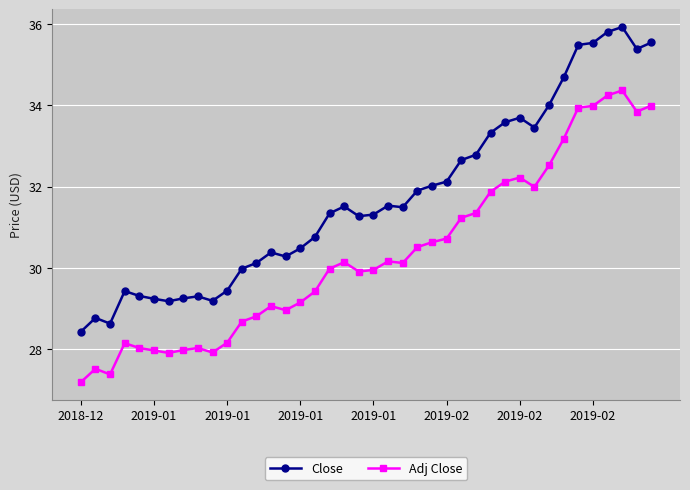

What is the value of the Close point at the 34th from the left?

34.7